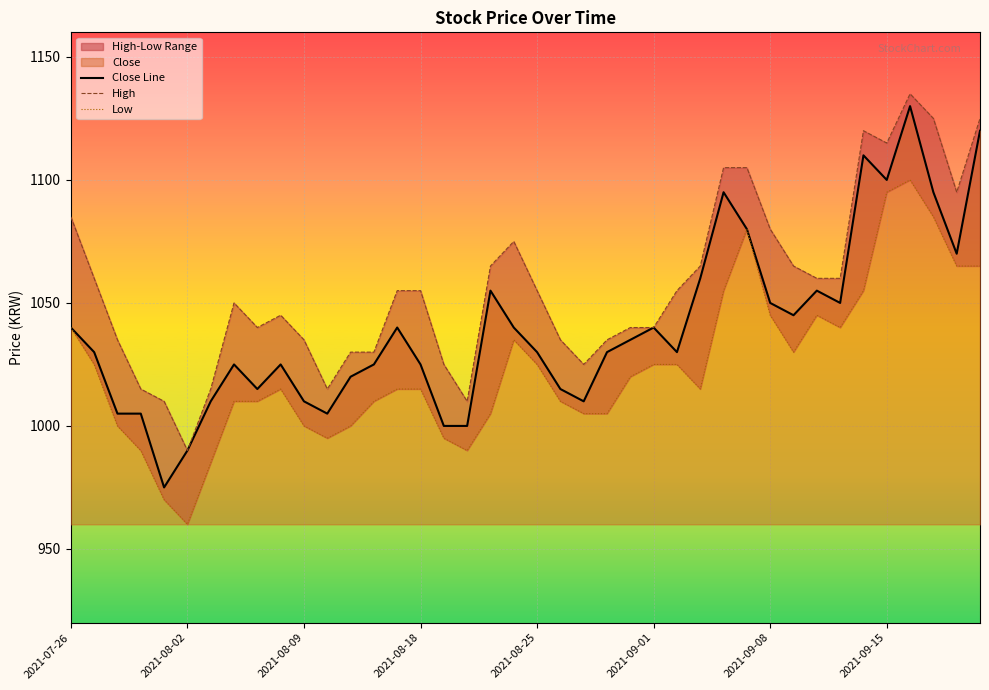

Is it true that Close Line equals 1643 at 2021-08-09?

False